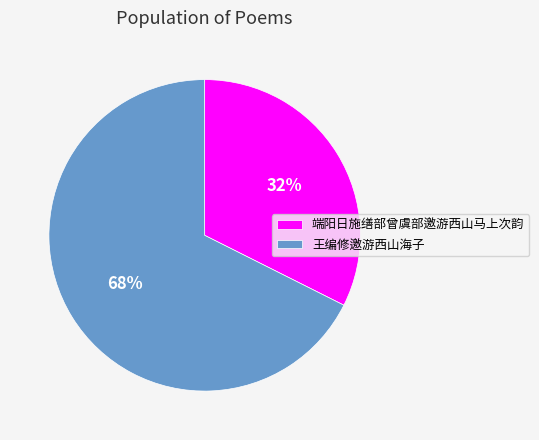

How many slices are in this pie chart?

2